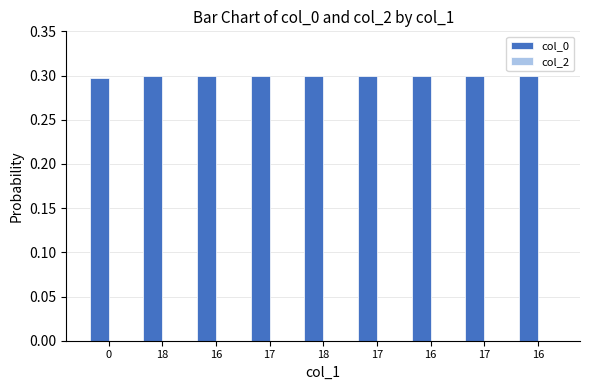

How many bars are there in total?

9